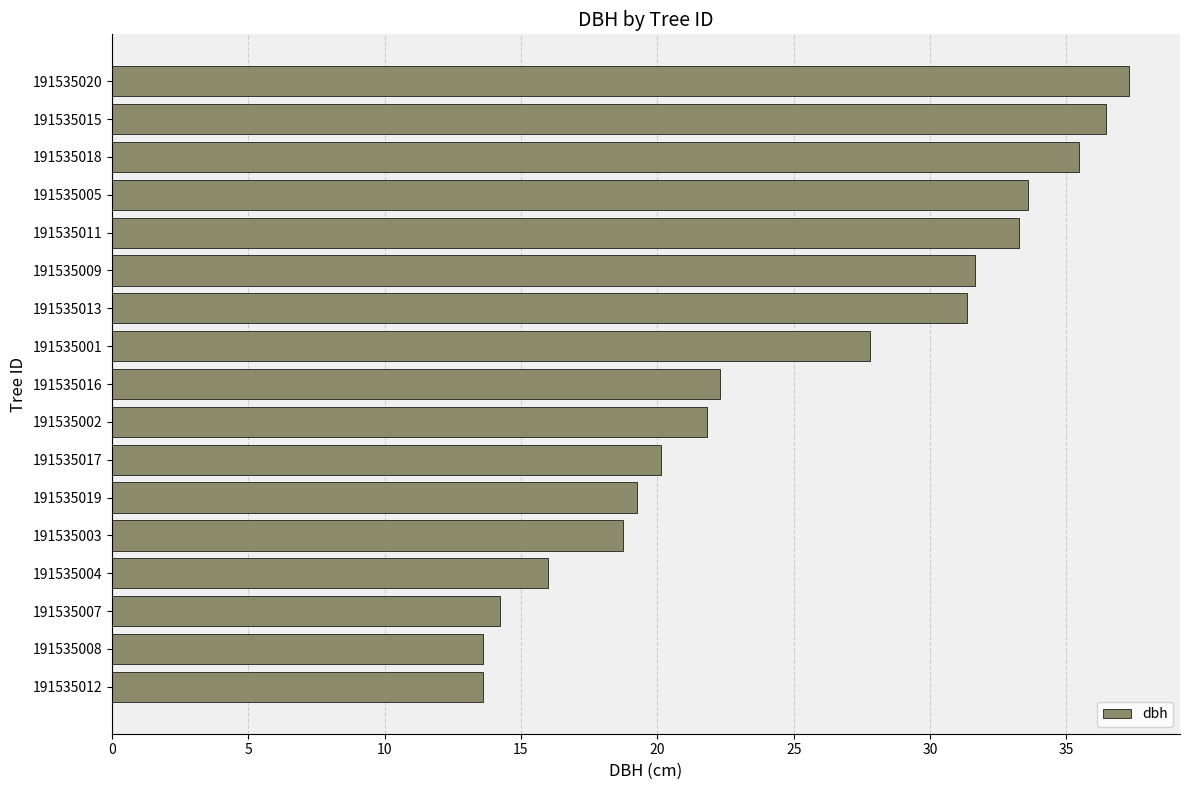

What is the approximate value at 191535002?

21.8